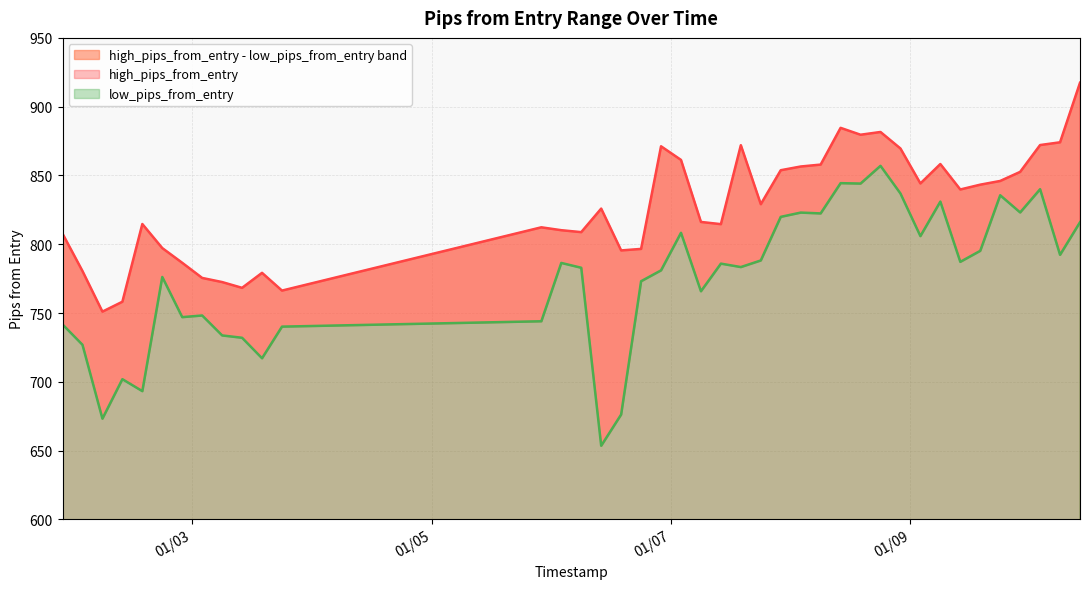

What is the maximum value shown in the chart?

917.4